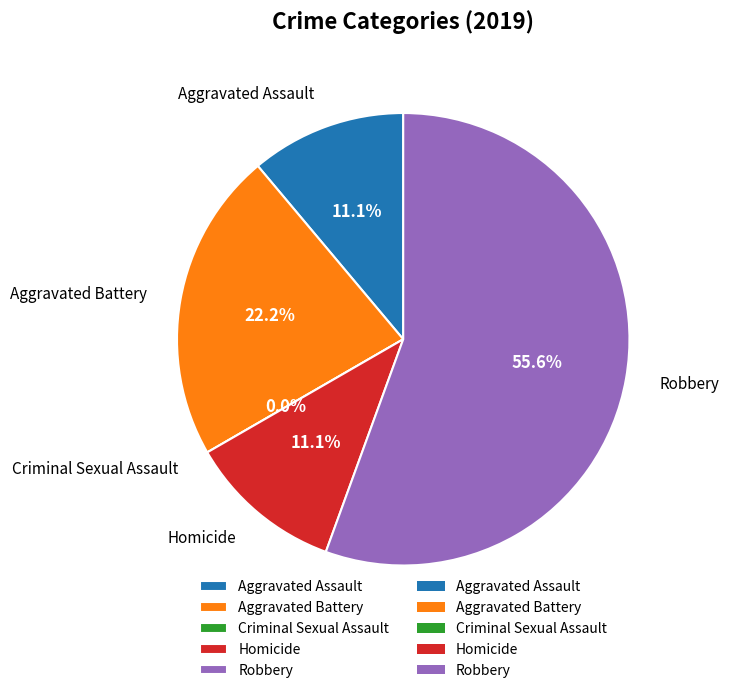

What is the change in value from Criminal Sexual Assault to Robbery?

+5